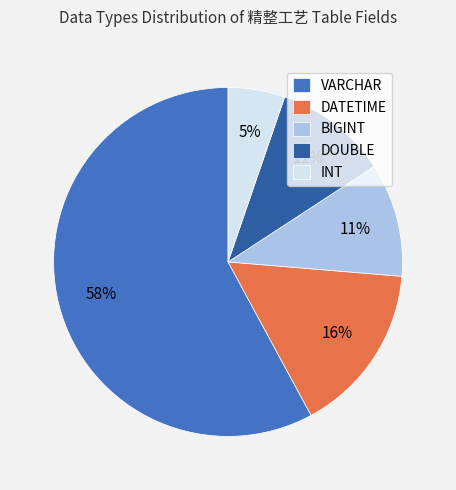

Combined, do DATETIME and VARCHAR account for over 50%?

Yes